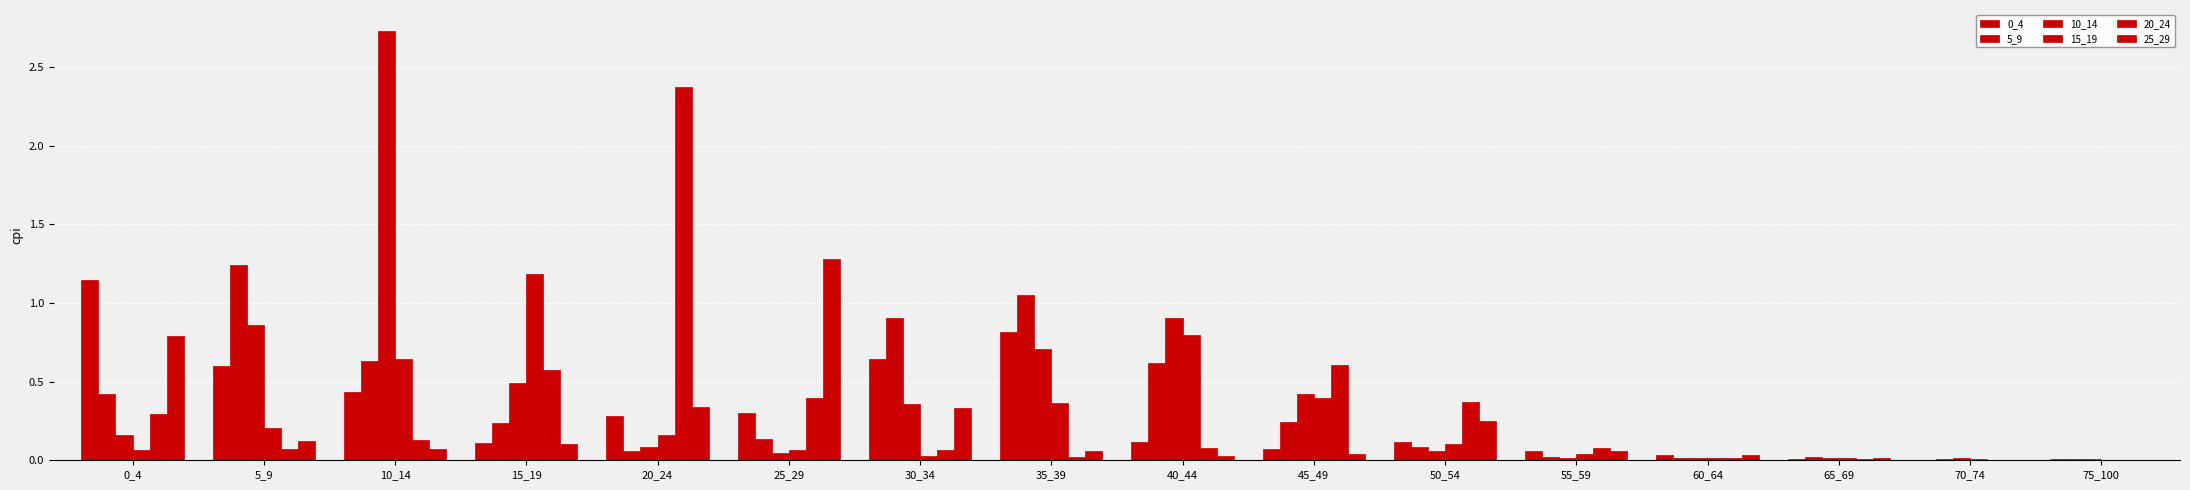

Are the bars grouped side by side (vs. stacked)?

Yes